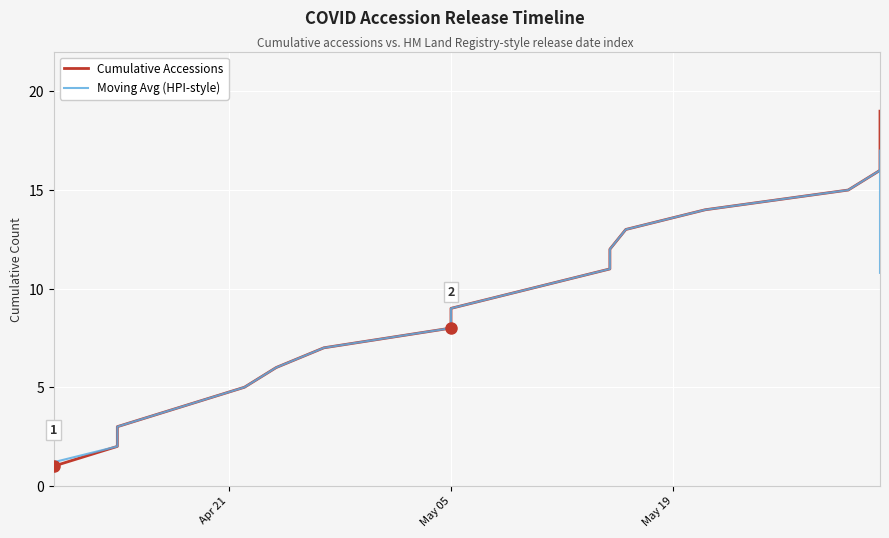

The Cumulative Accessions series shows 1.0 at May 05. True or false?

False